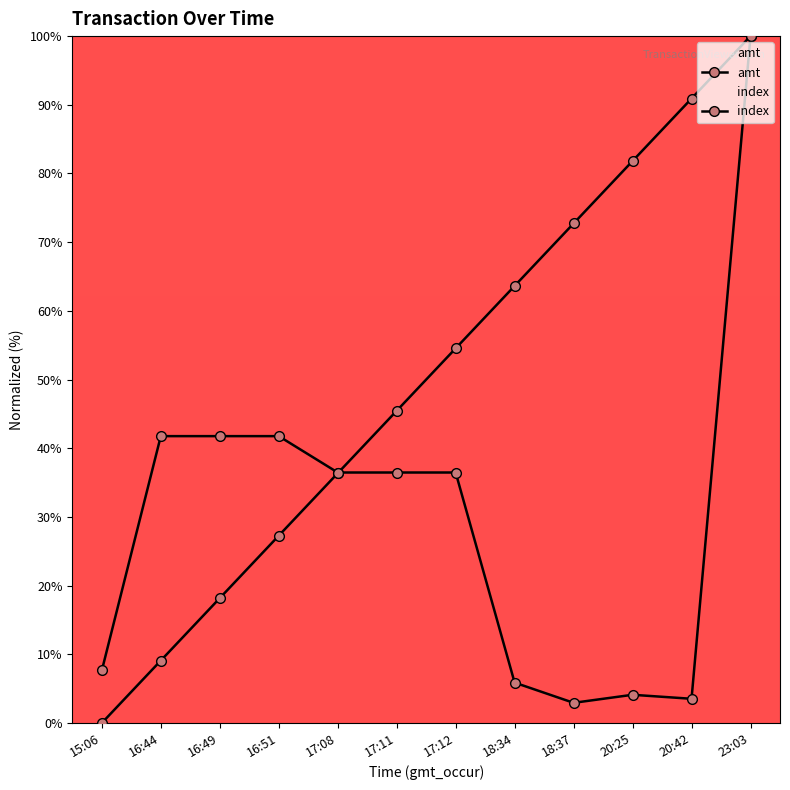

In amt, how many points are lower than both neighbors (excluding endpoints)?

2